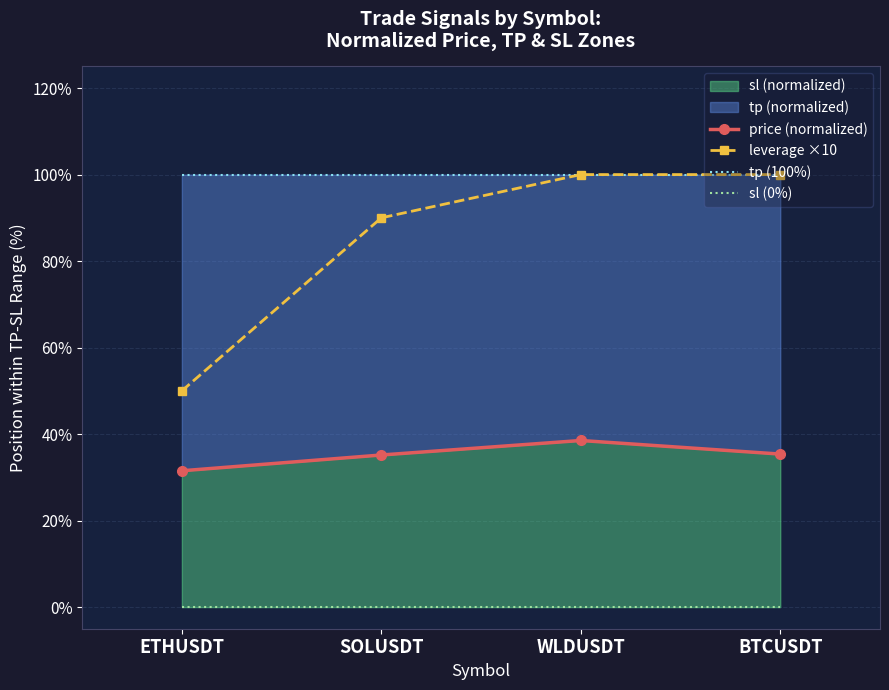

Reading left to right, extract all data points from this chart.

price (normalized): 31.5	35.2	38.5	35.4
leverage ×10: 50.0	90.0	100.0	100.0
tp (100%): 100.0	100.0	100.0	100.0
sl (0%): 0.0	0.0	0.0	0.0